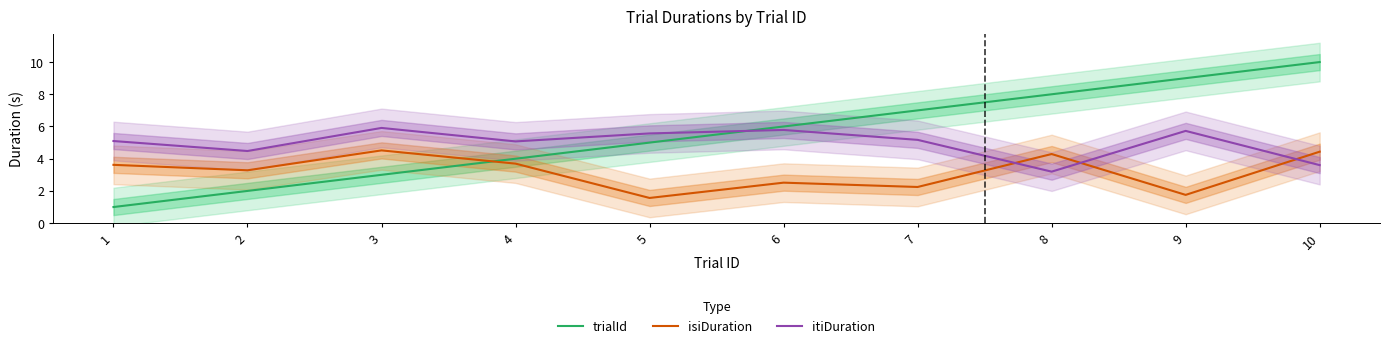

How many distinct data groups are displayed?

3